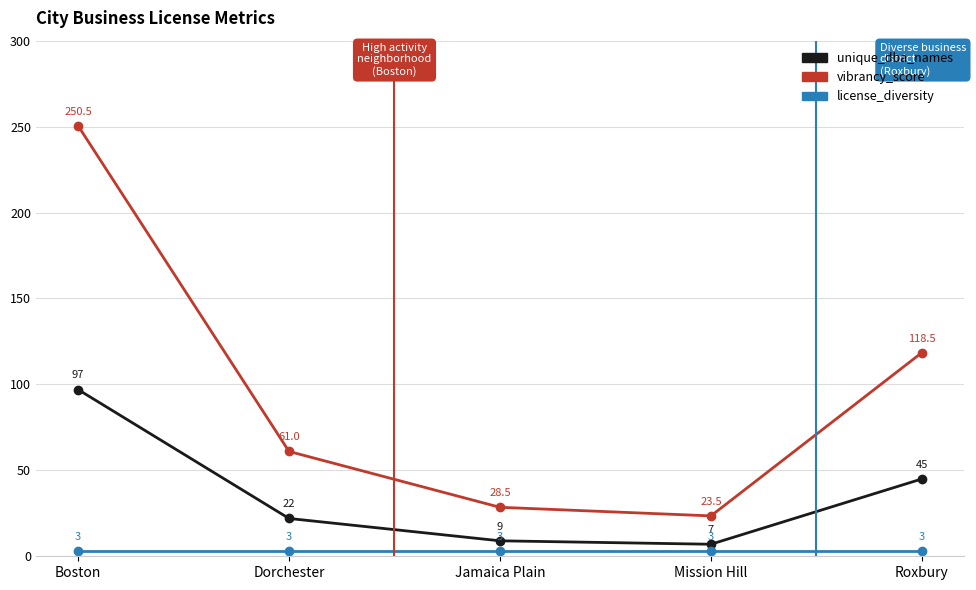

What is the difference between the highest and lowest values at Mission Hill?

20.5